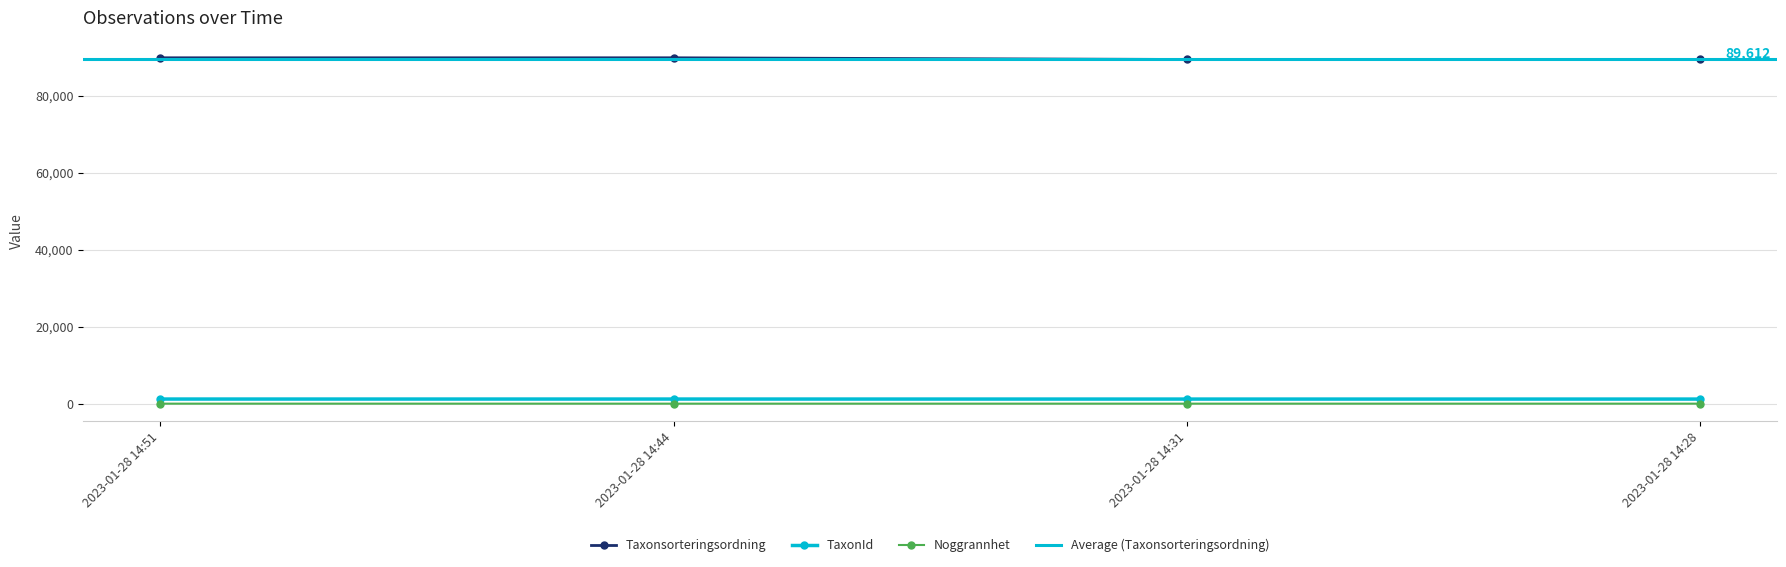

Rank the series at 2023-01-28 14:51 from lowest to highest value.

Noggrannhet, TaxonId, Taxonsorteringsordning